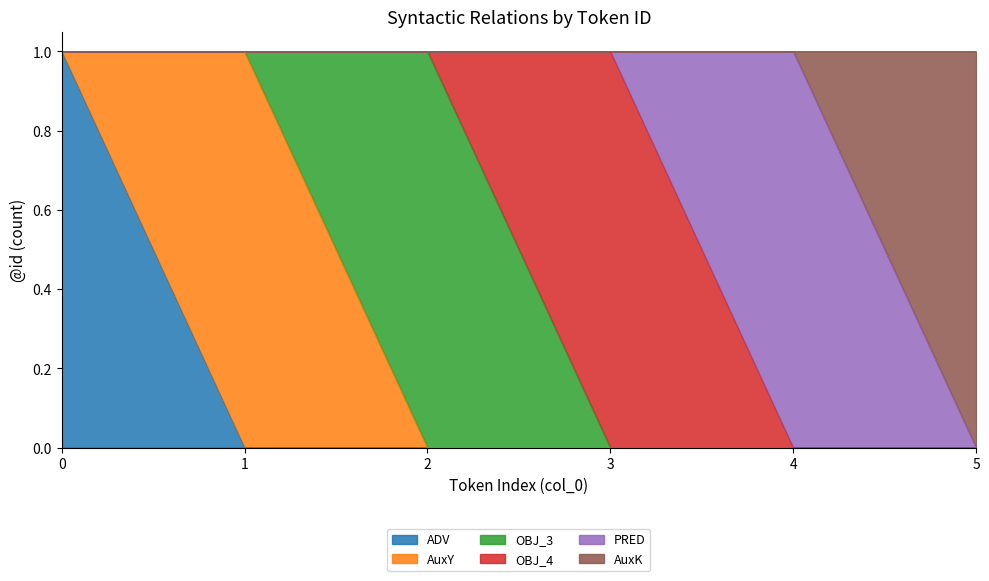

True or false: ADV and AuxK intersect in this chart.

False